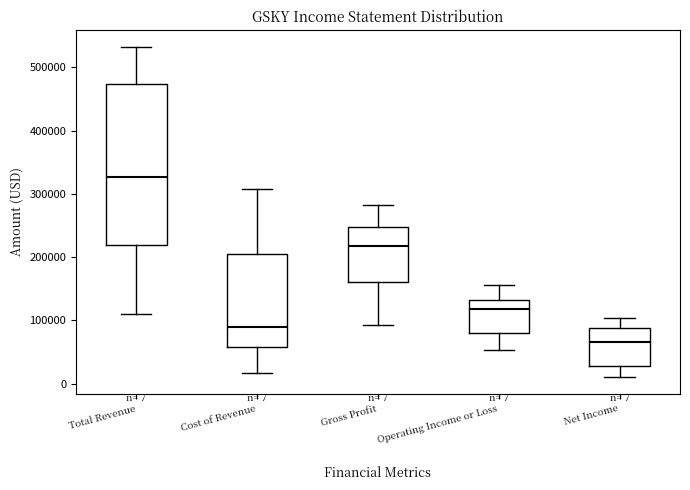

Comparing the boxes themselves (not the whiskers), which one is the tallest?

Total Revenue